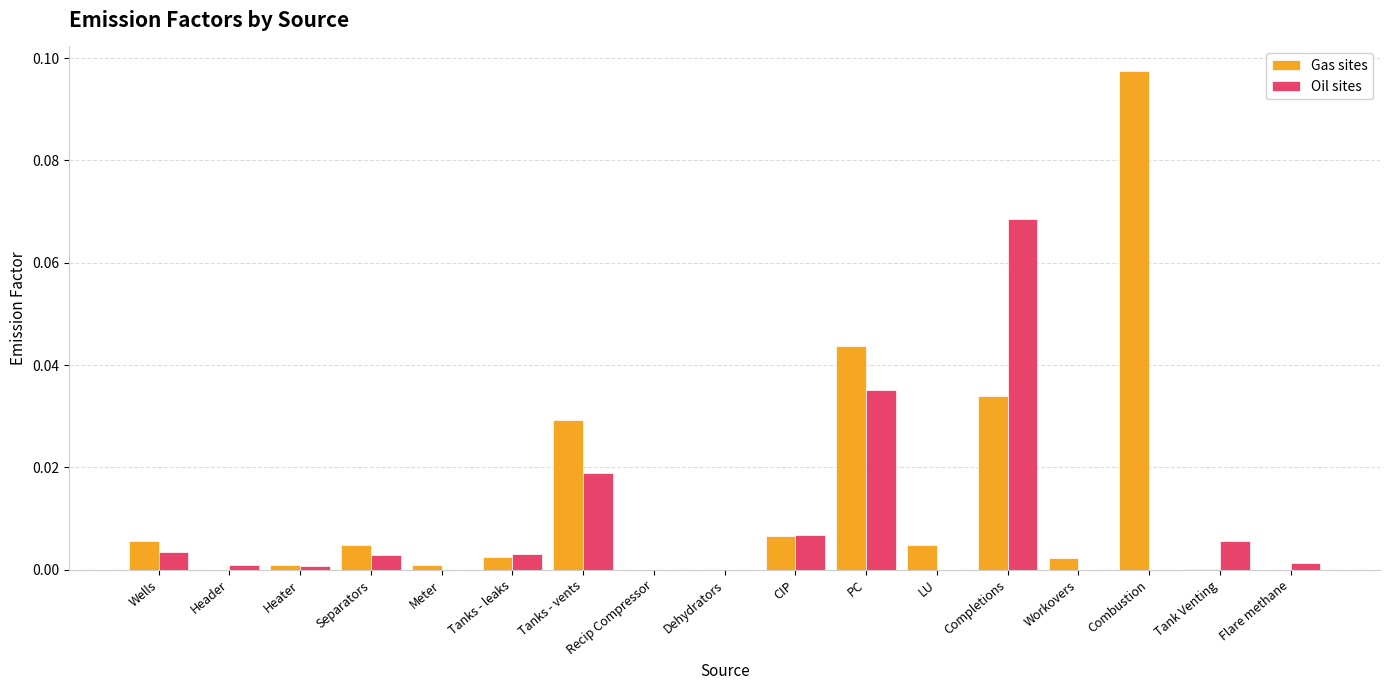

At which category is the sum across all series the highest?

Completions